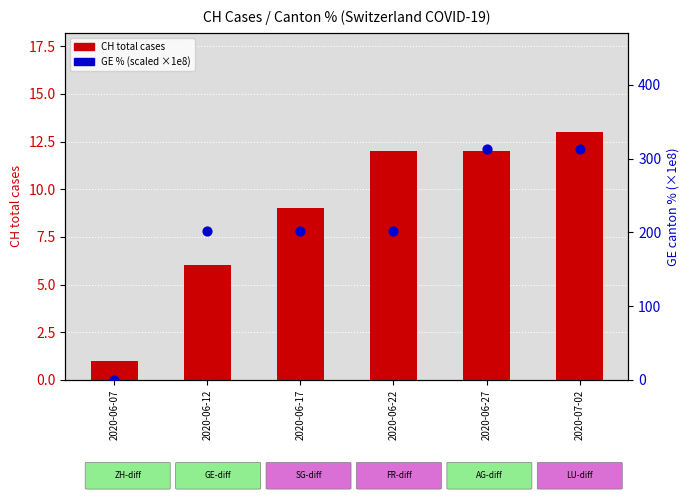

At how many categories does at least one series exceed 94?

5